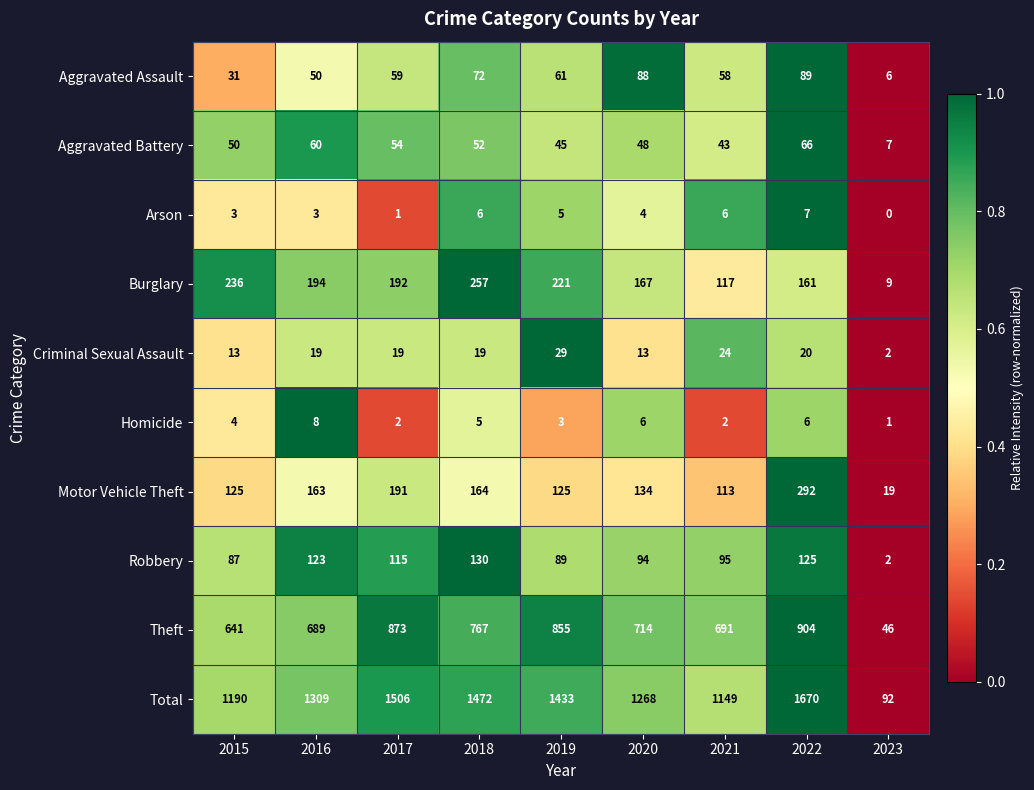

Which series has the widest spread of values?

Total